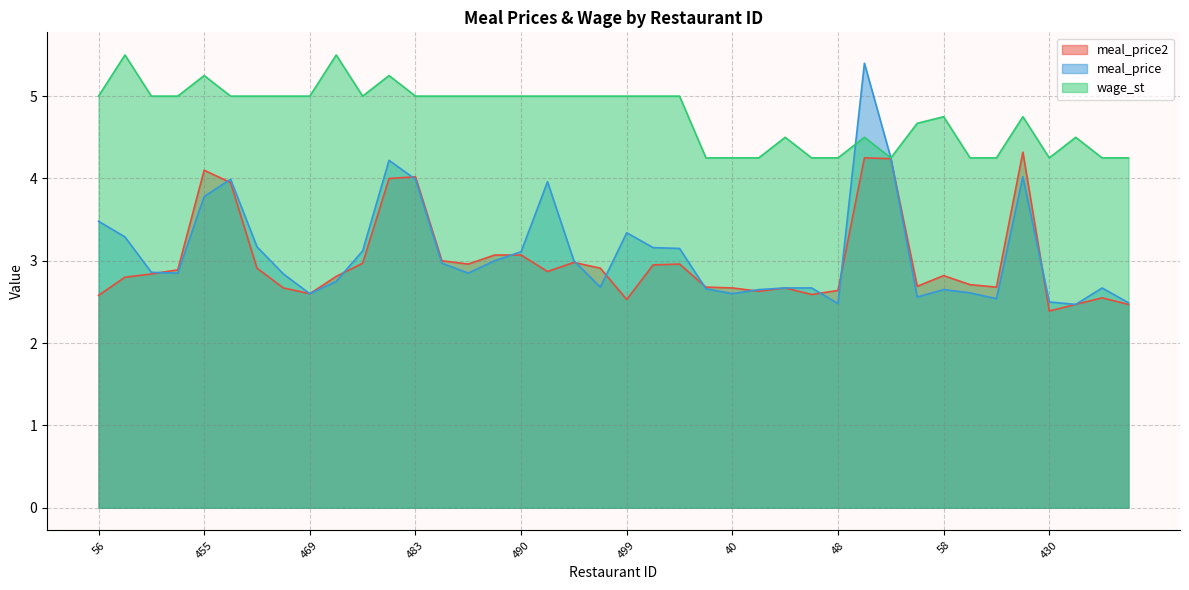

Reading right to left, what are all the values shown in this chart?

meal_price2: 435=2.5	434=2.5	432=2.5	430=2.4	407=4.3	60=2.7	59=2.7	58=2.8	57=2.7	51=4.2	50=4.2	48=2.6	45=2.6	42=2.7	41=2.6	40=2.7	37=2.7	515=3.0	509=3.0	499=2.5	496=2.9	495=3.0	493=2.9	490=3.1	489=3.1	488=3.0	487=3.0	483=4.0	481=4.0	474=3.0	470=2.8	469=2.6	468=2.7	462=2.9	458=4.0	455=4.1	451=2.9	445=2.8	61=2.8	56=2.6
meal_price: 435=2.5	434=2.7	432=2.5	430=2.5	407=4.0	60=2.5	59=2.6	58=2.6	57=2.6	51=4.2	50=5.4	48=2.5	45=2.7	42=2.7	41=2.6	40=2.6	37=2.7	515=3.1	509=3.2	499=3.3	496=2.7	495=3.0	493=4.0	490=3.1	489=3.0	488=2.9	487=3.0	483=4.0	481=4.2	474=3.1	470=2.8	469=2.6	468=2.8	462=3.2	458=4.0	455=3.8	451=2.9	445=2.9	61=3.3	56=3.5
wage_st: 435=4.2	434=4.2	432=4.5	430=4.2	407=4.8	60=4.2	59=4.2	58=4.8	57=4.7	51=4.2	50=4.5	48=4.2	45=4.2	42=4.5	41=4.2	40=4.2	37=4.2	515=5.0	509=5.0	499=5.0	496=5.0	495=5.0	493=5.0	490=5.0	489=5.0	488=5.0	487=5.0	483=5.0	481=5.2	474=5.0	470=5.5	469=5.0	468=5.0	462=5.0	458=5.0	455=5.2	451=5.0	445=5.0	61=5.5	56=5.0